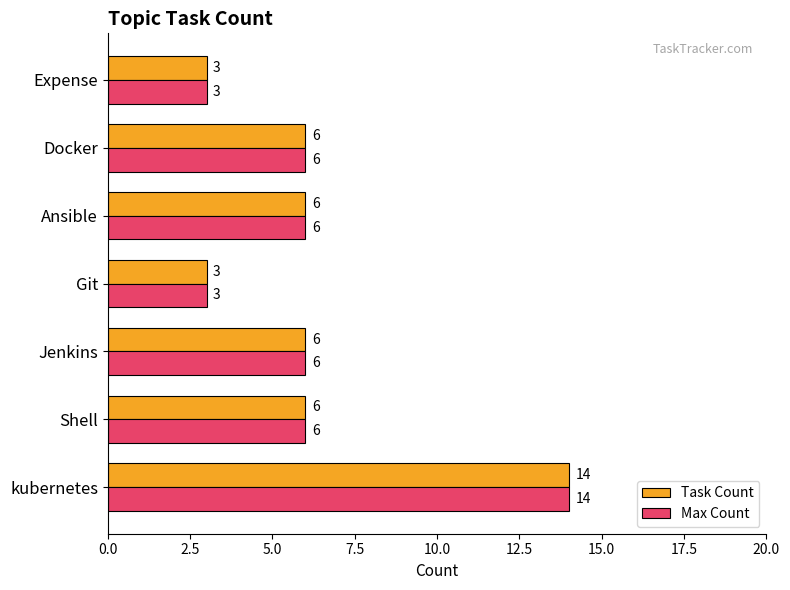

At which category does the chart reach its peak across all series?

kubernetes